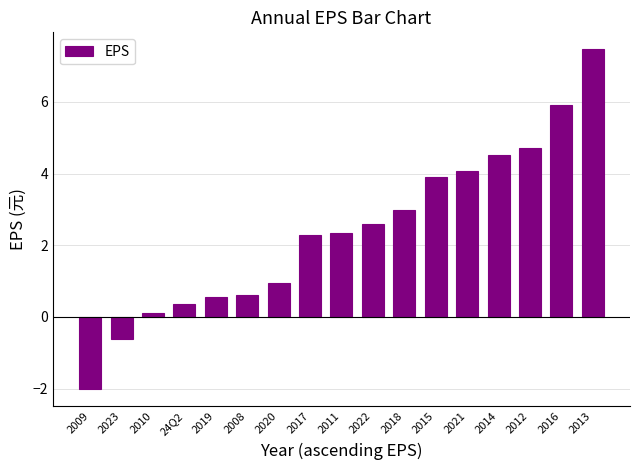

Which label corresponds to the smallest value in the chart?

2009